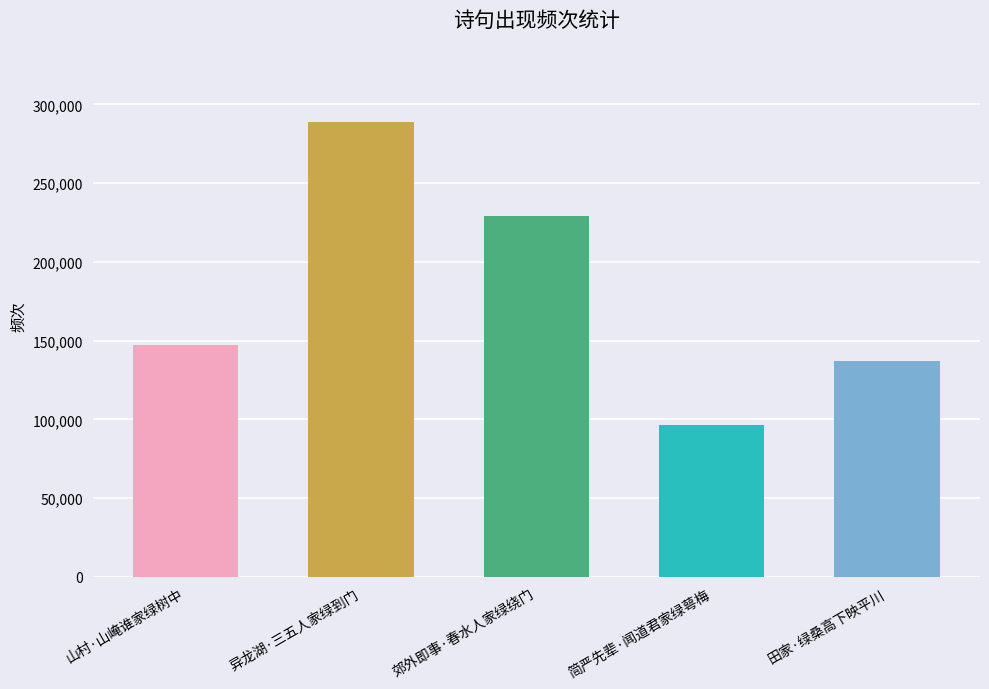

What is the minimum value shown in the chart?

96579